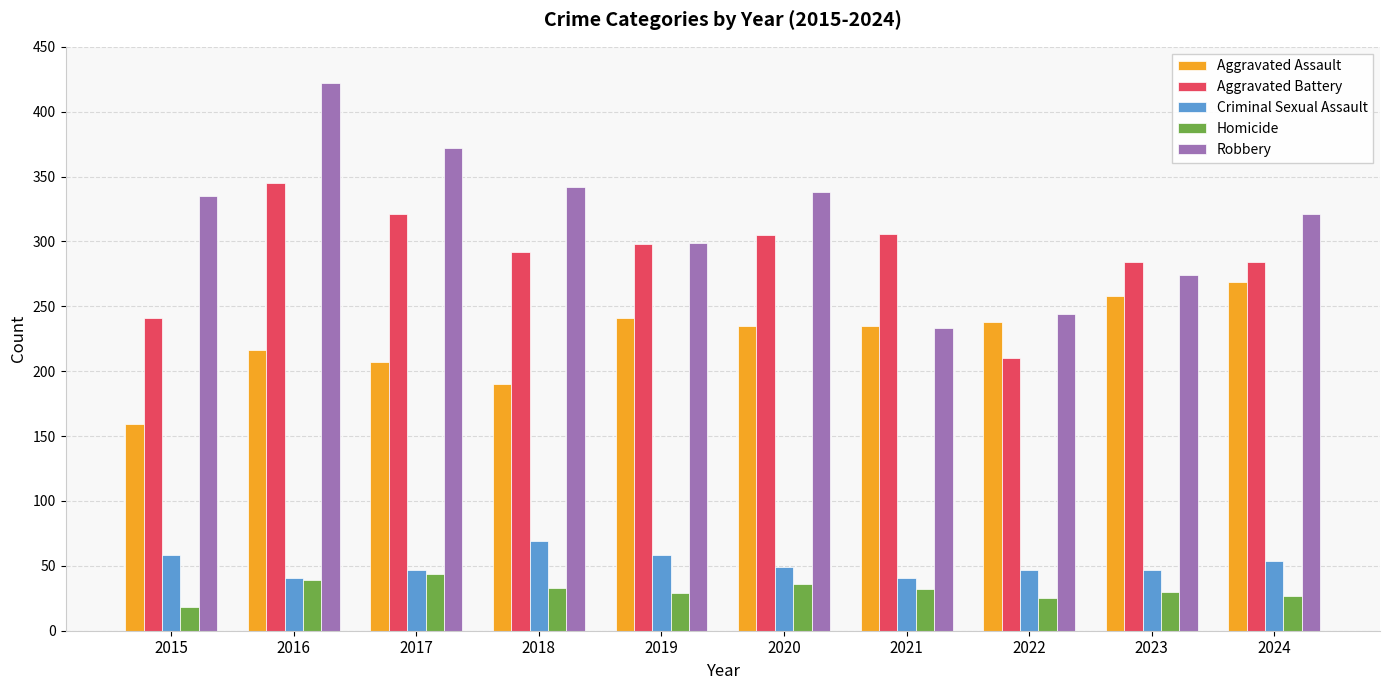

Rank the series at 2020 from highest to lowest value.

Robbery, Aggravated Battery, Aggravated Assault, Criminal Sexual Assault, Homicide